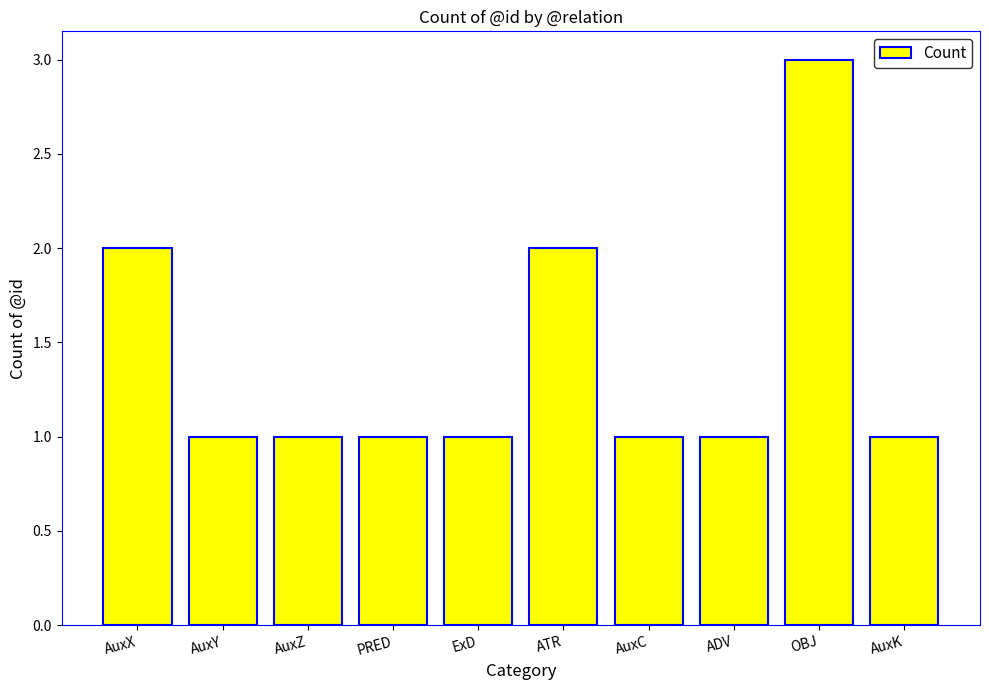

What is the label of the 8th bar from the right?

AuxZ